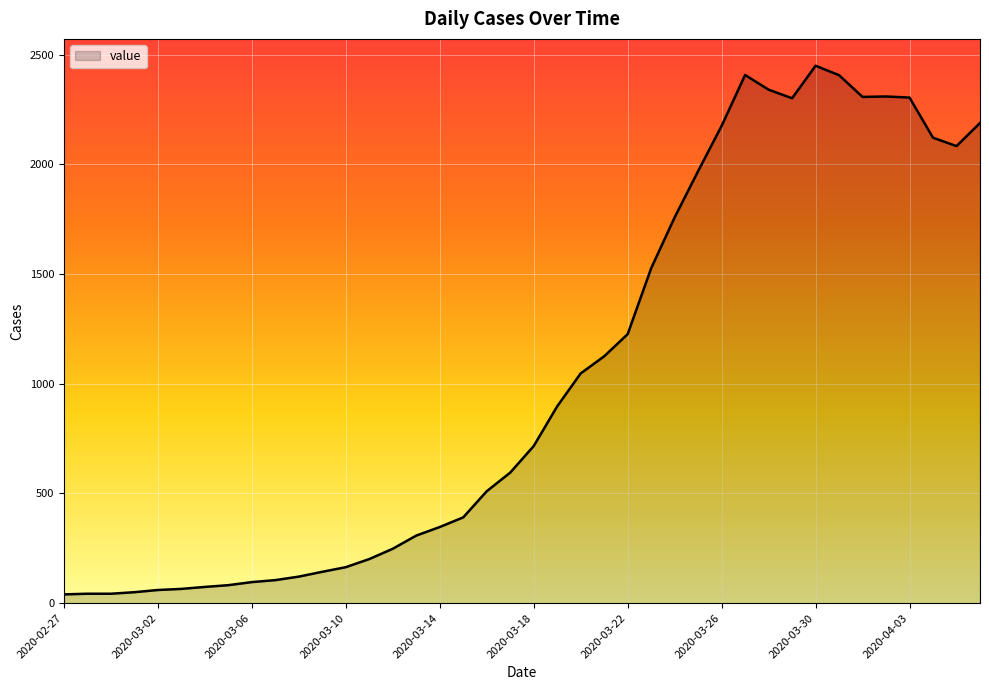

What is the sum of all values?

41340